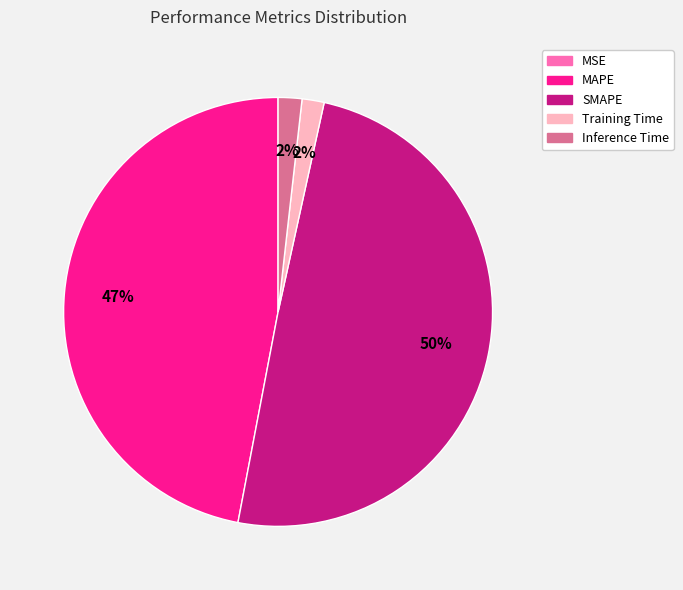

Which has a higher value, MAPE or SMAPE?

SMAPE